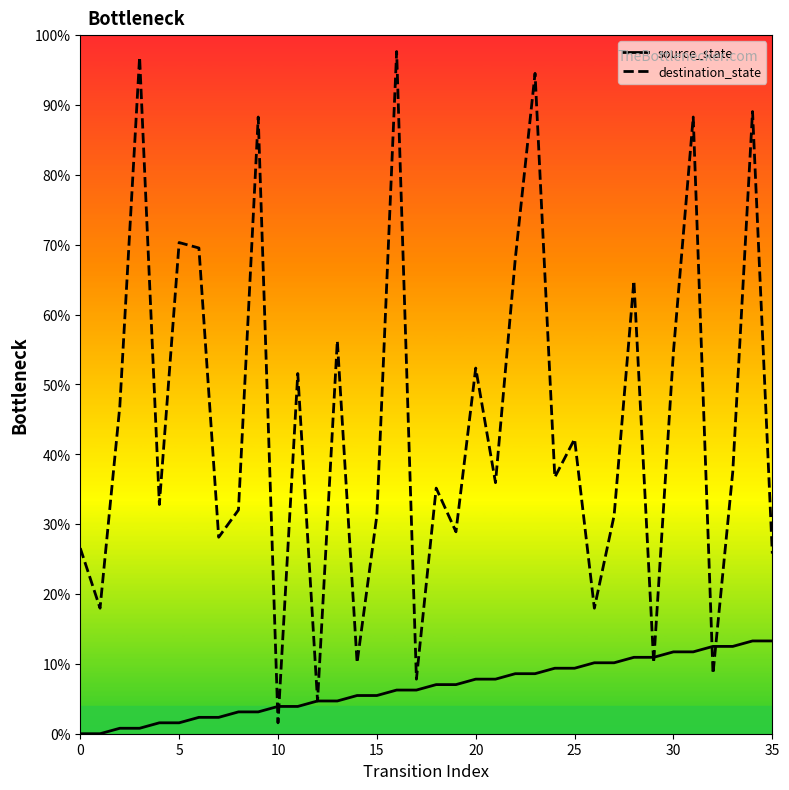

The destination_state series shows 11.0 at 0. True or false?

False